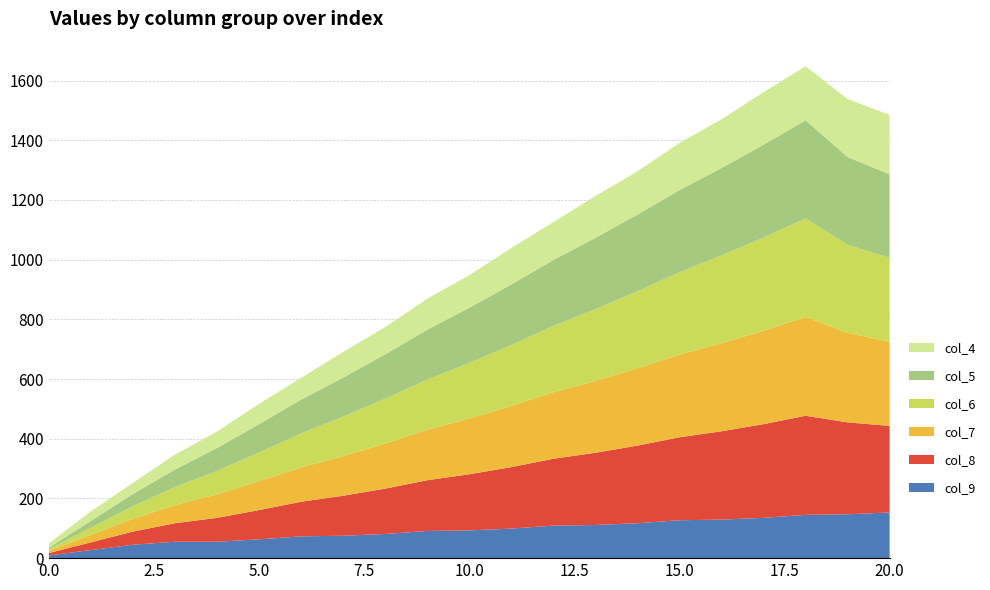

Reading left to right, what are all the values shown in this chart?

col_4: 0=14	1=32	2=37	3=50	4=55	5=68	6=73	7=86	8=91	9=104	10=109	11=122	12=127	13=140	14=145	15=158	16=163	17=176	18=181	19=194	20=199
col_5: 0=5	1=23	2=41	3=59	4=77	5=95	6=113	7=131	8=149	9=167	10=185	11=203	12=221	13=239	14=257	15=275	16=293	17=311	18=329	19=294	20=280
col_6: 0=6	1=24	2=42	3=60	4=78	5=96	6=114	7=132	8=150	9=168	10=186	11=204	12=222	13=240	14=258	15=276	16=294	17=312	18=330	19=295	20=281
col_7: 0=7	1=25	2=43	3=61	4=79	5=97	6=115	7=133	8=151	9=169	10=187	11=205	12=223	13=241	14=259	15=277	16=295	17=313	18=331	19=300	20=282
col_8: 0=8	1=26	2=44	3=62	4=80	5=98	6=116	7=134	8=152	9=170	10=188	11=206	12=224	13=242	14=260	15=278	16=296	17=314	18=332	19=308	20=290
col_9: 0=9	1=27	2=45	3=55	4=55	5=63	6=73	7=75	8=81	9=91	10=93	11=99	12=109	13=111	14=117	15=127	16=129	17=135	18=145	19=147	20=153